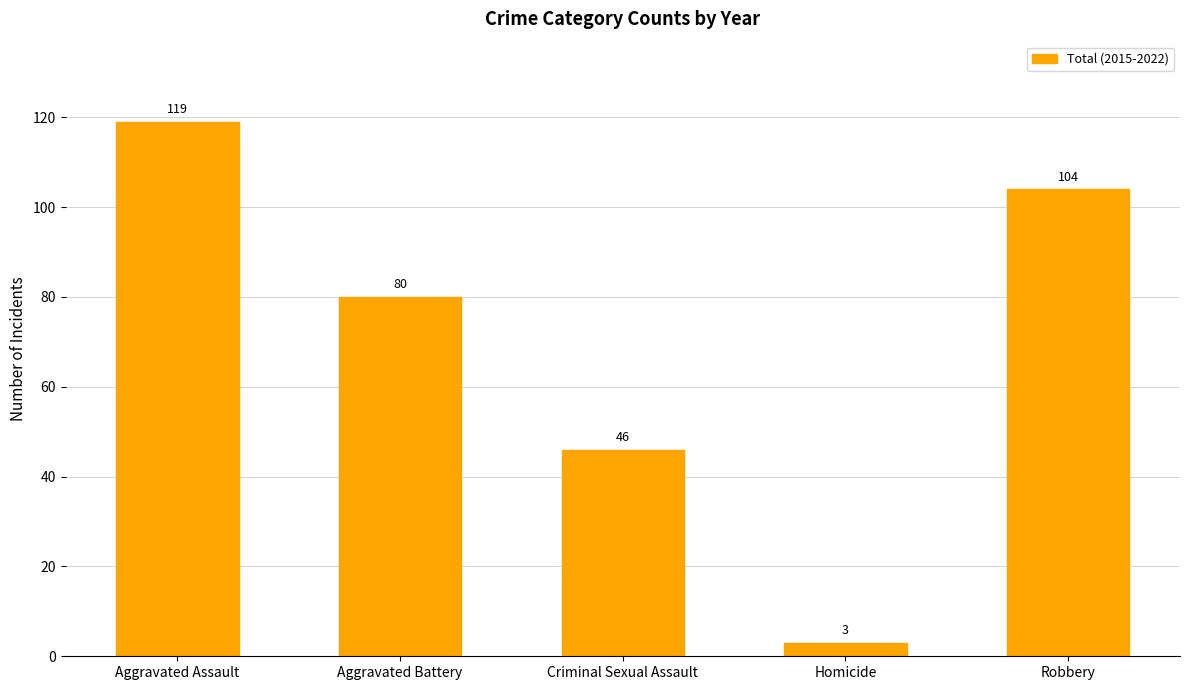

Count the number of categories in the chart.

5